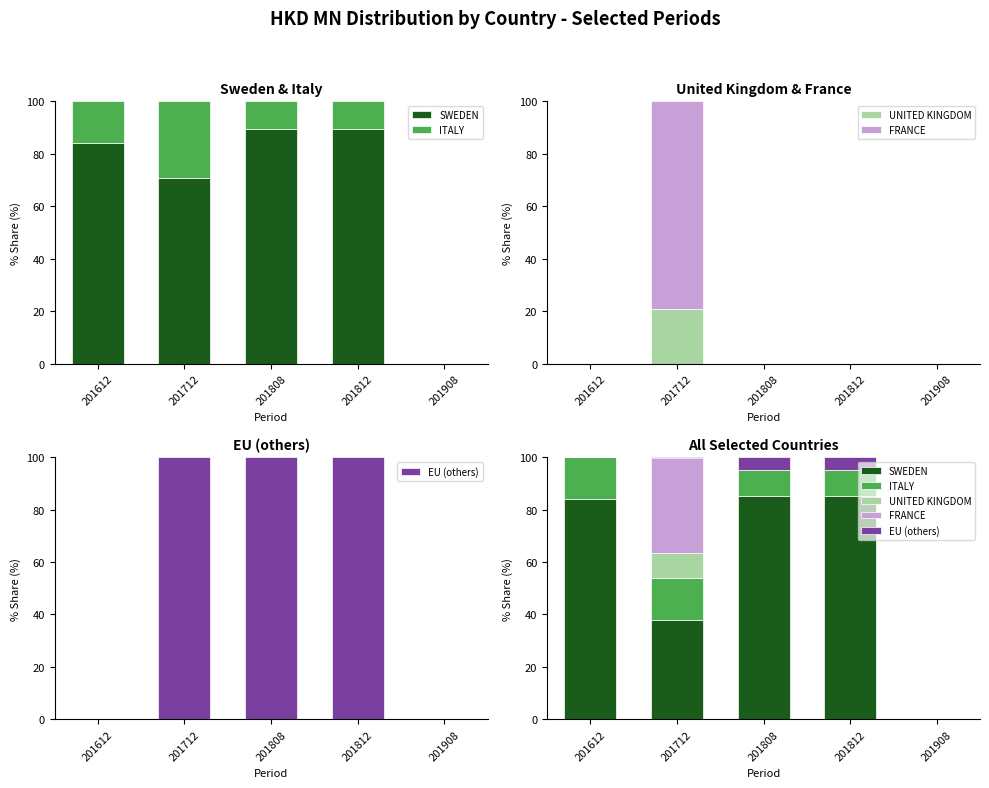

What value does the ITALY series have at 201808?

10.0